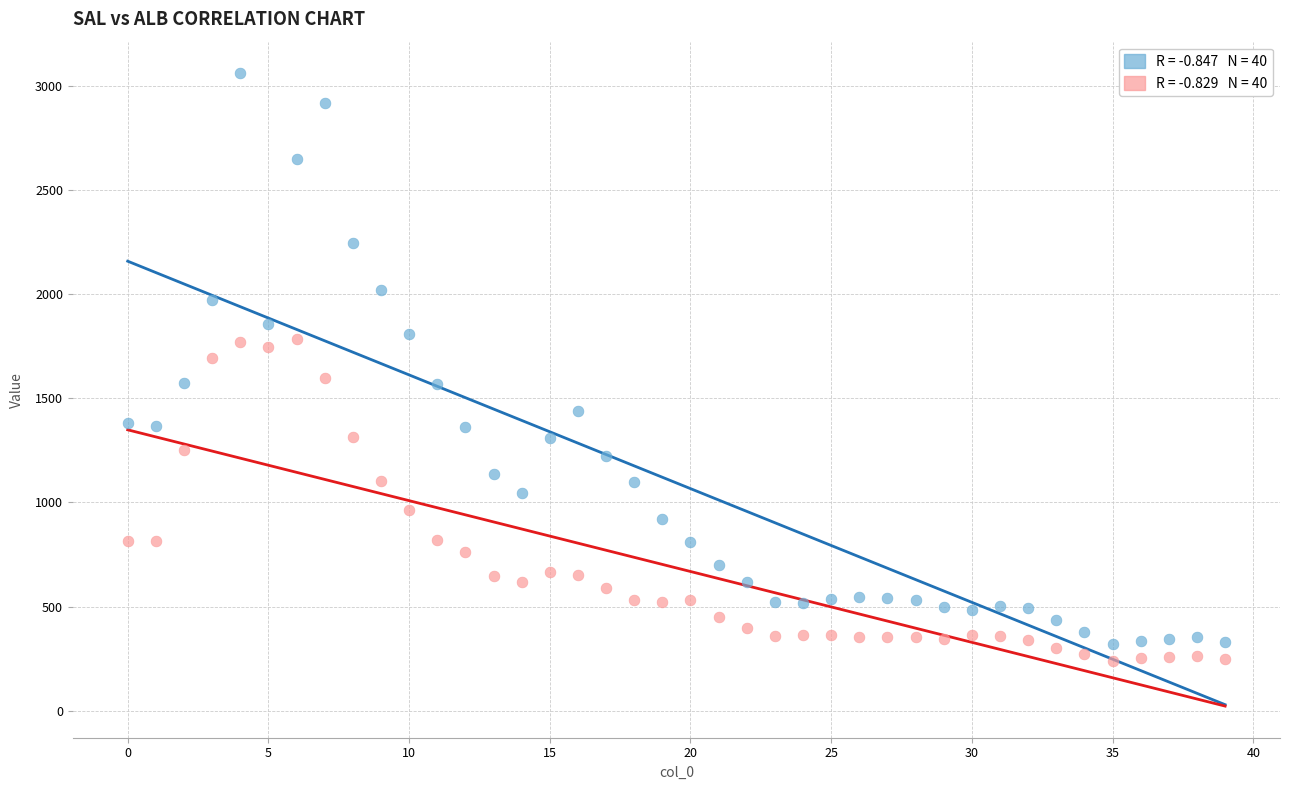

Across all data points, what is the range of Y values (max minus min)?

2821.5